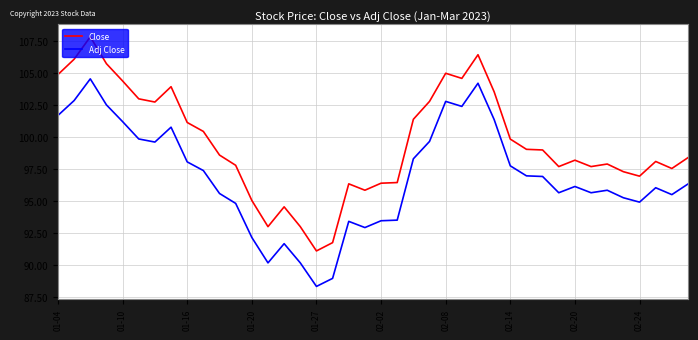

True or false: Close and Adj Close cross at least once.

False